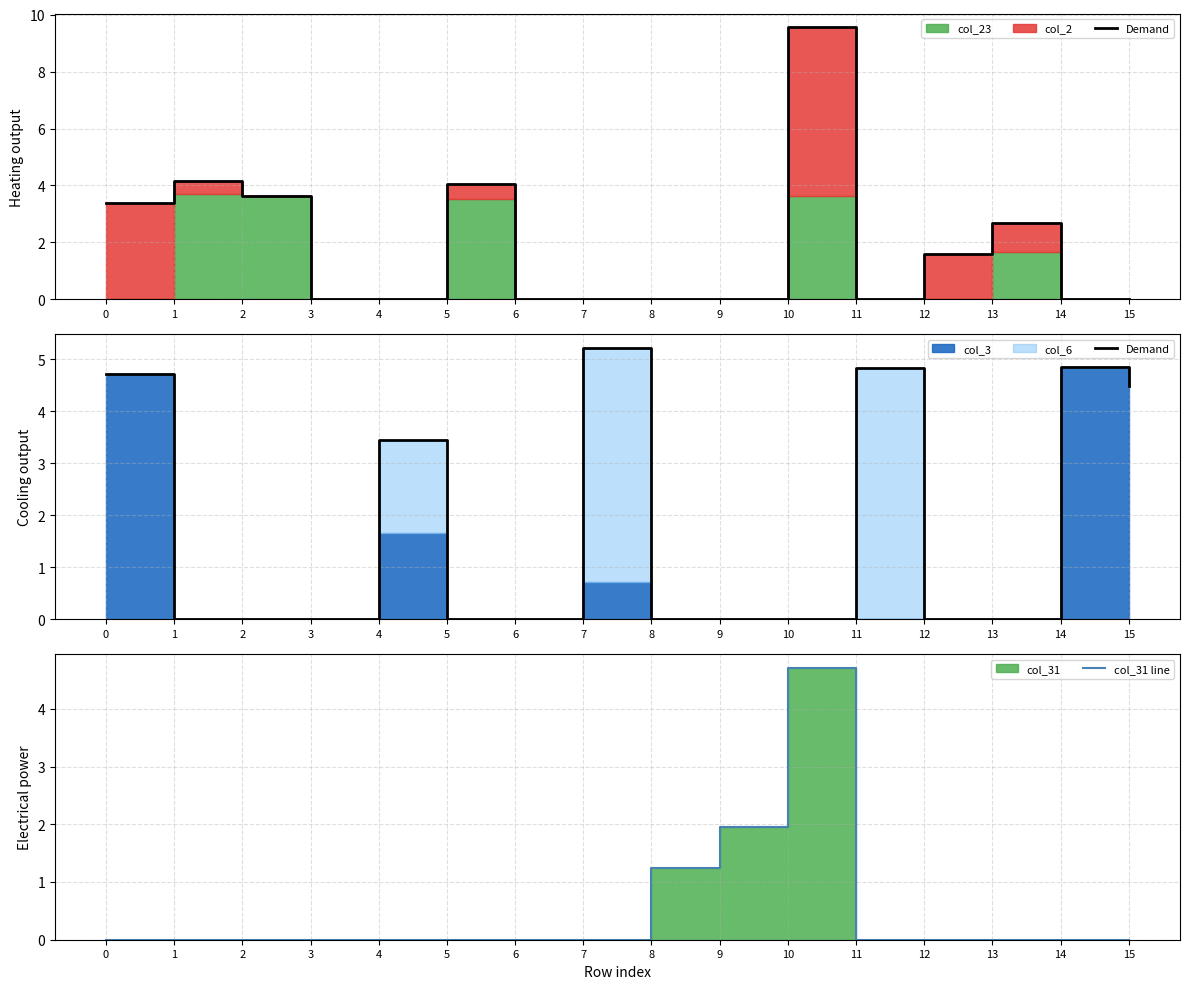

The col_31 line series shows 1.5 at 14. True or false?

False